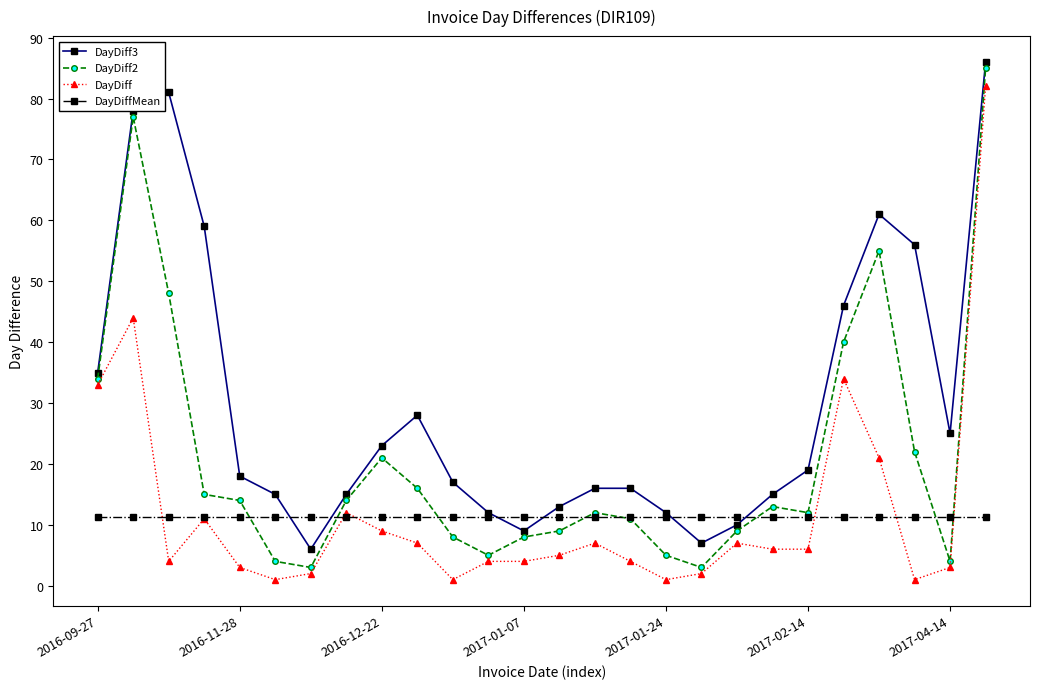

What is the lowest value of the DayDiff3 series?

6.0